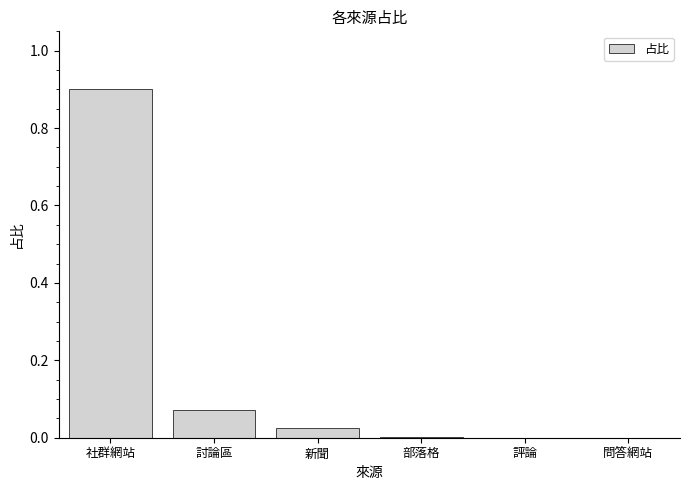

Count the number of data series in this chart.

1